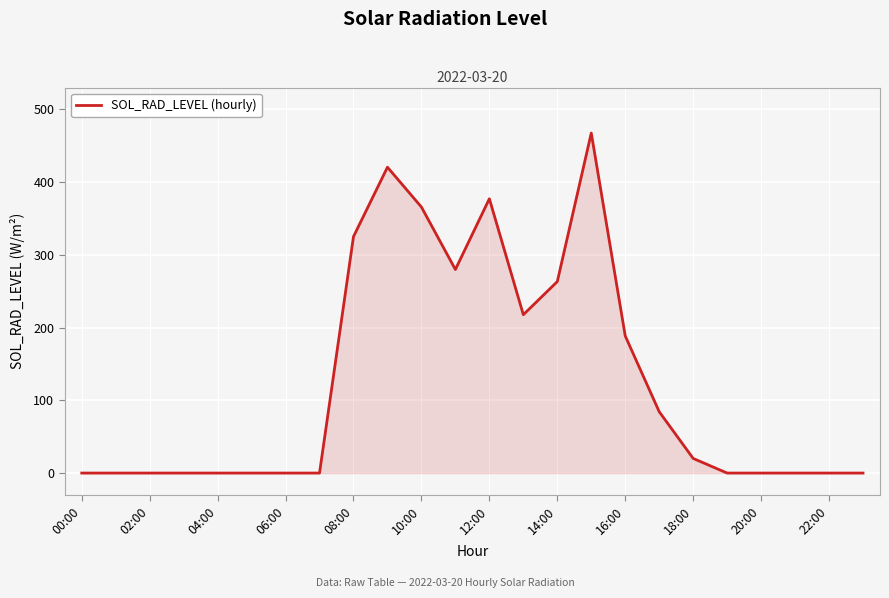

How many lines are shown in the chart?

1